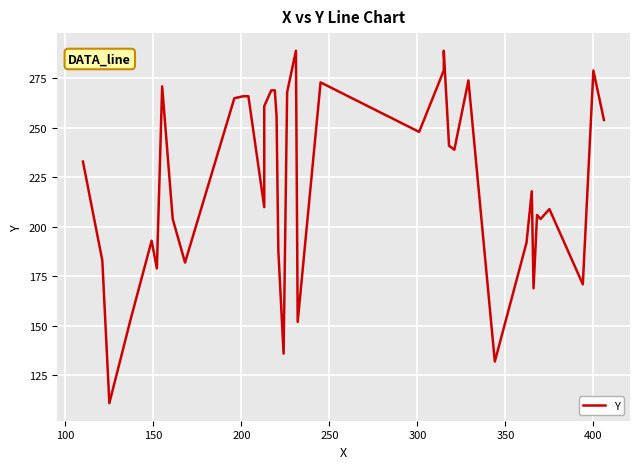

Count the number of categories in the chart.

40